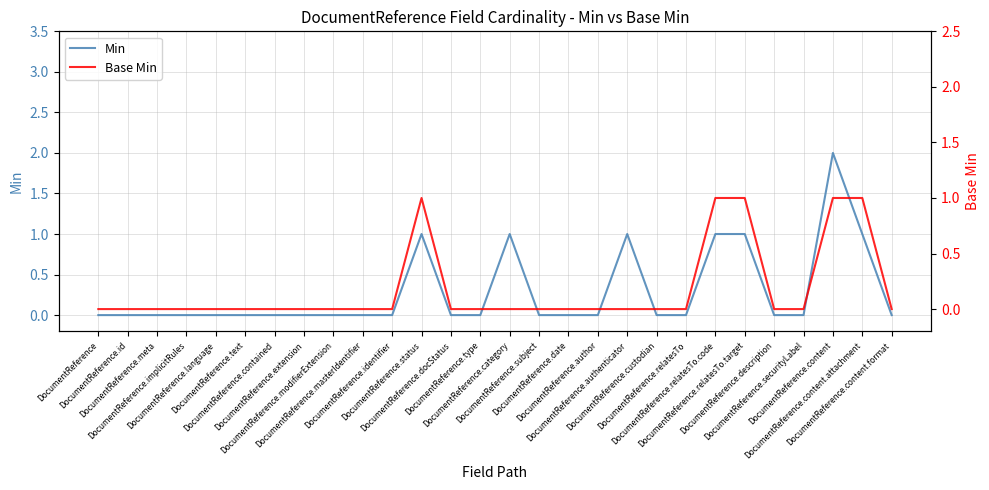

The value of Min at DocumentReference.custodian is 0. True or false?

True